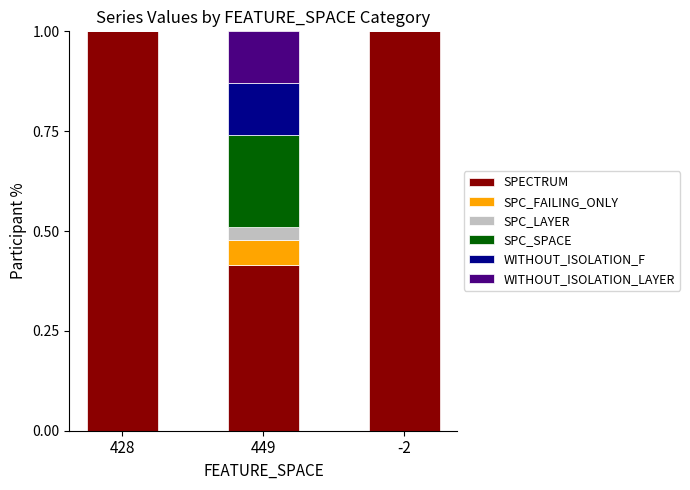

True or false: SPECTRUM has a value of 0.7 at 428.

False